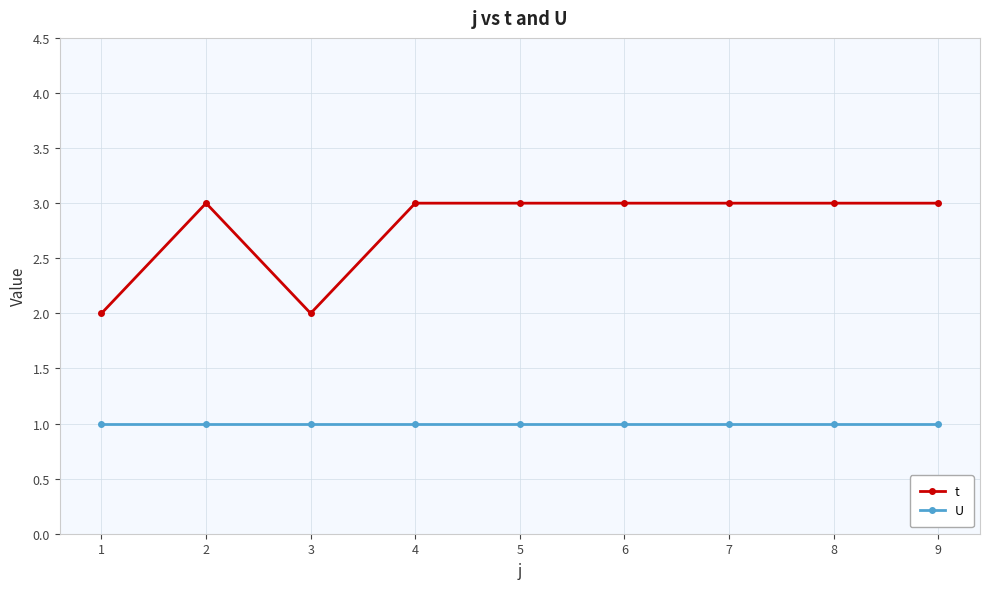

Rank the series by their average value, from lowest to highest.

U, t